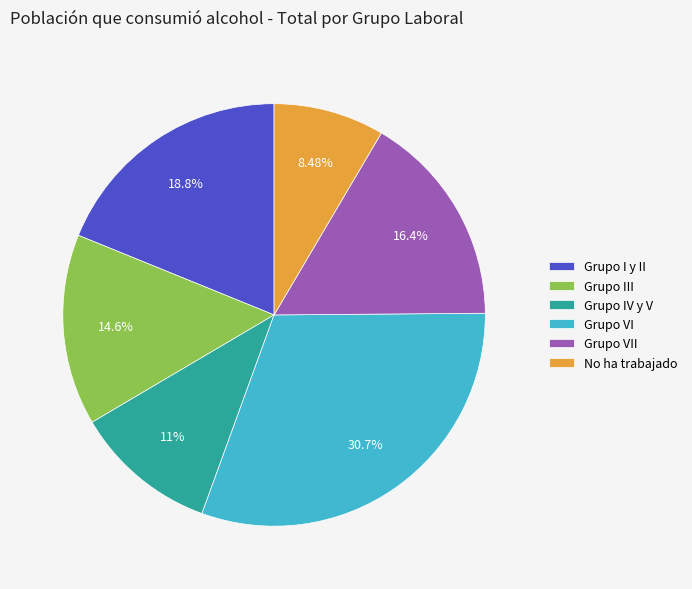

Which category has the biggest portion of the pie?

Grupo VI